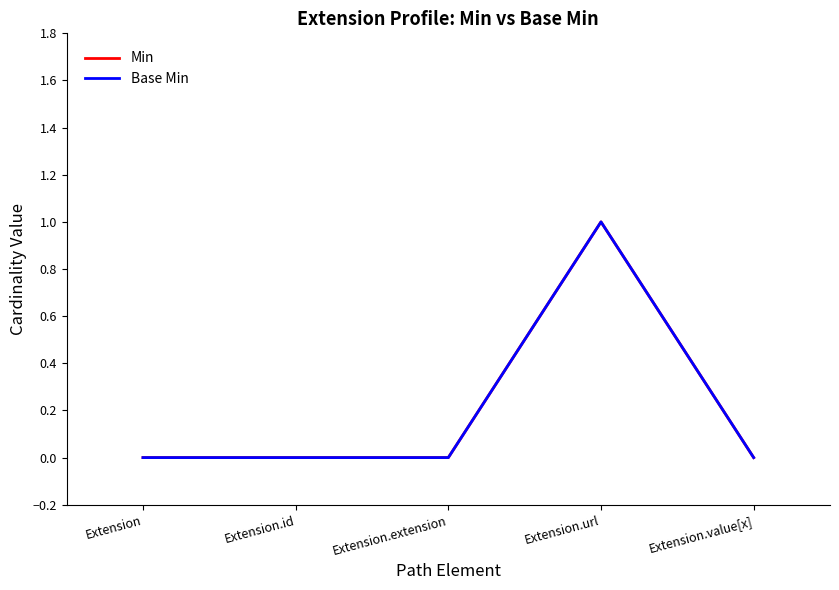

What is the label of the 2nd point from the left?

Extension.id